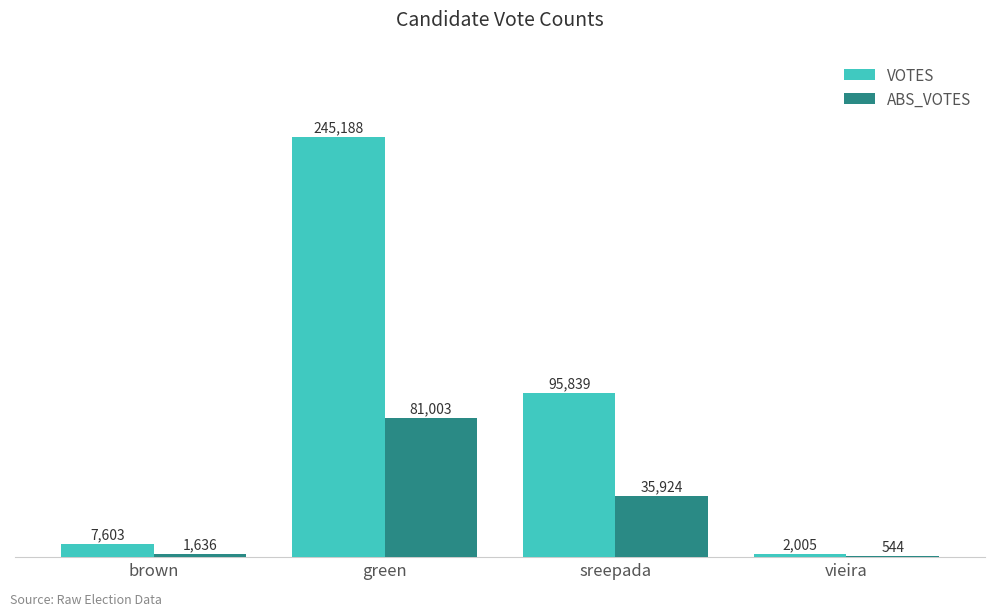

What is the maximum value for VOTES?

245188